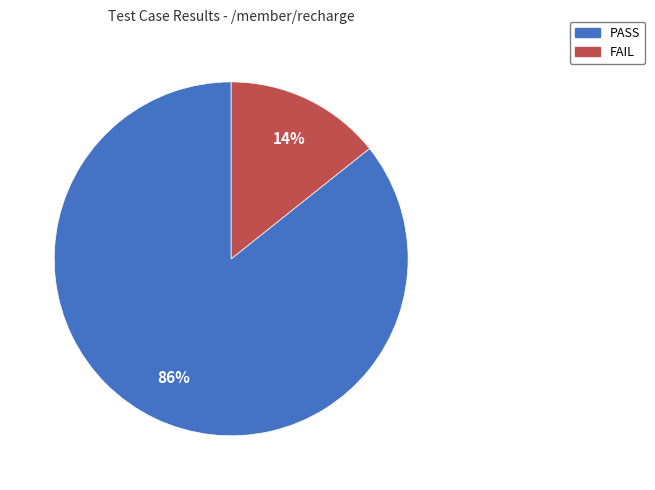

Is there any slice that represents more than half of the pie?

Yes